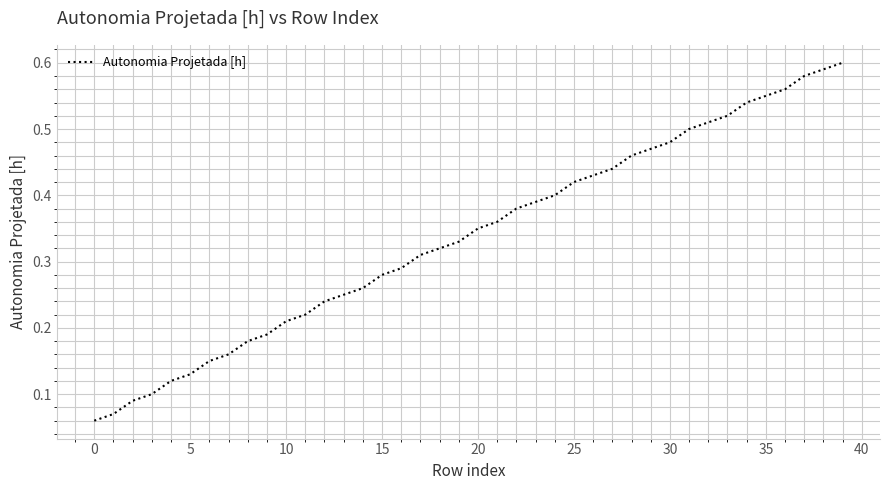

True or false: the data has more than 0 interior local peaks.

False